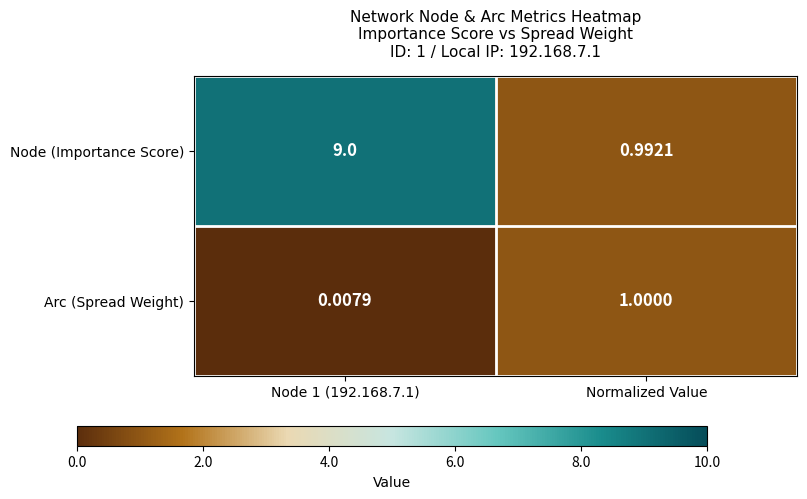

What is the total value across all series at Node 1 (192.168.7.1)?

9.0